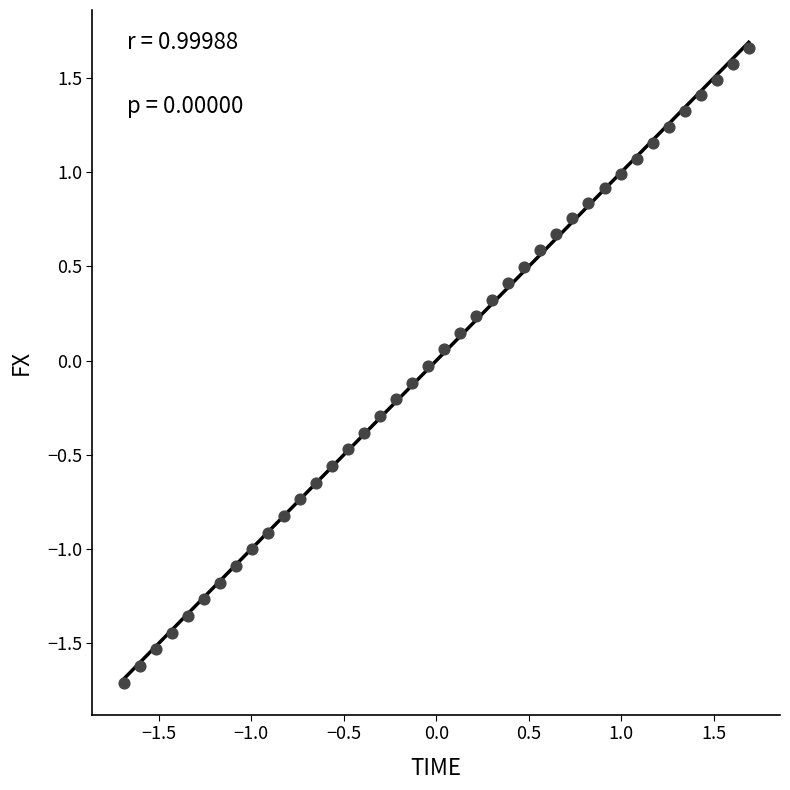

What is the range of Y values (max minus min)?

3.4